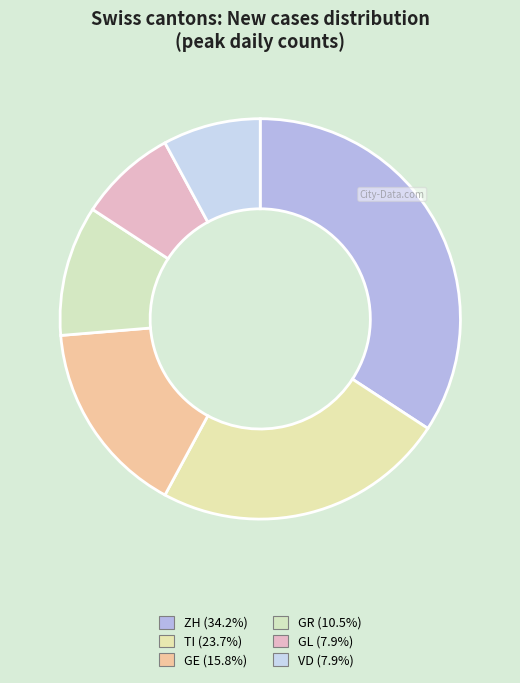

How many slices are in this pie chart?

6